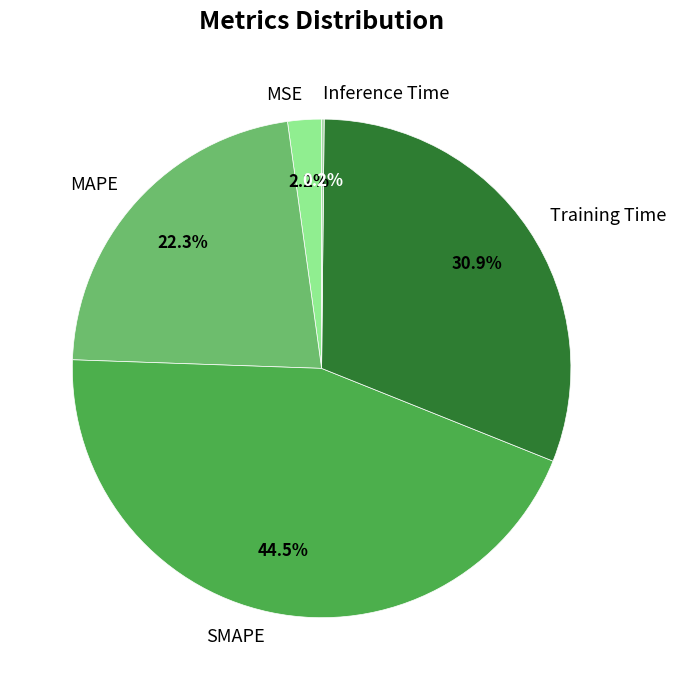

Is MSE the majority of the pie?

No